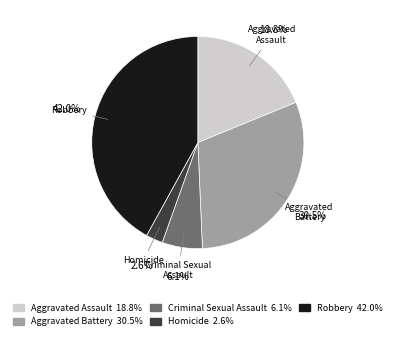

Approximately how many times larger is the value at Aggravated Battery compared to Aggravated Assault?

1.6